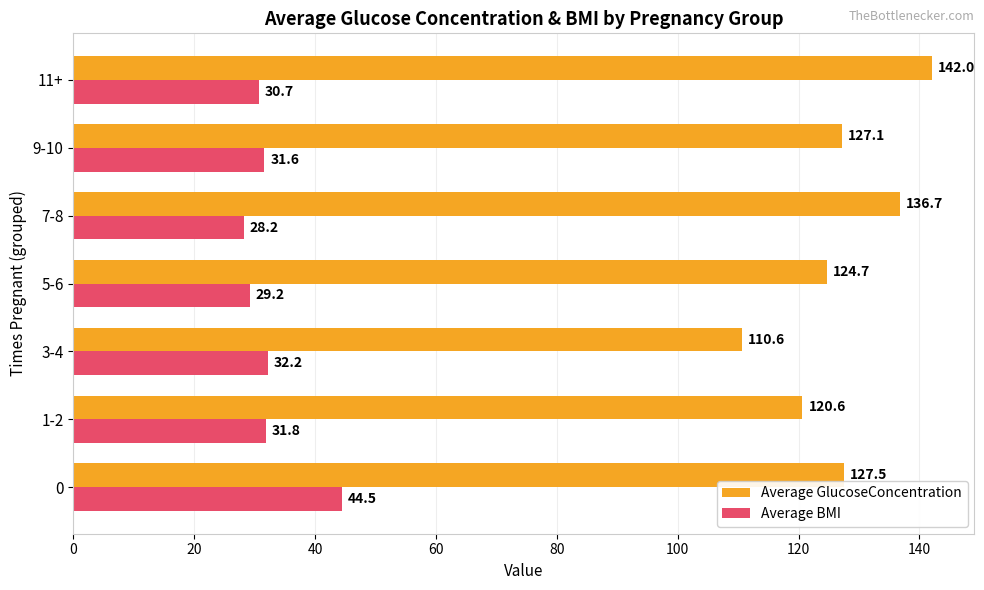

List the series in order of their overall mean, lowest first.

Average BMI, Average GlucoseConcentration